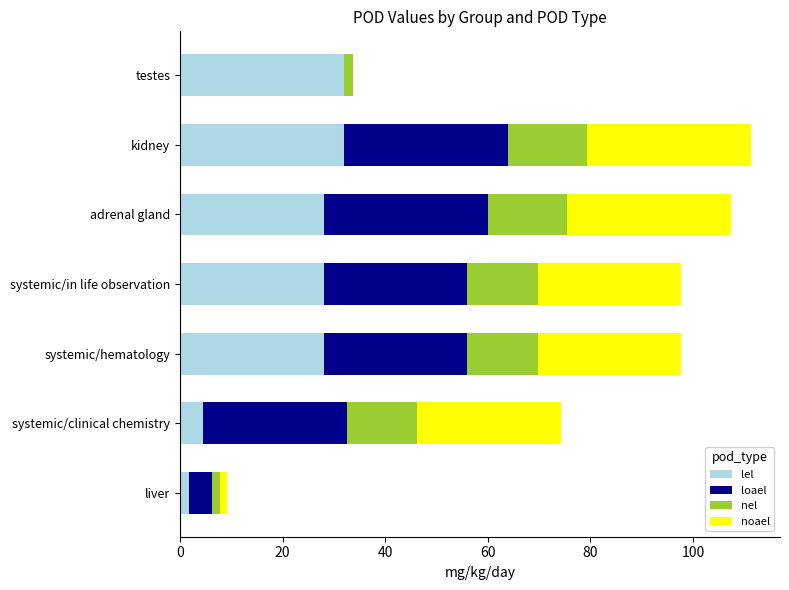

How many series are shown in this chart?

4